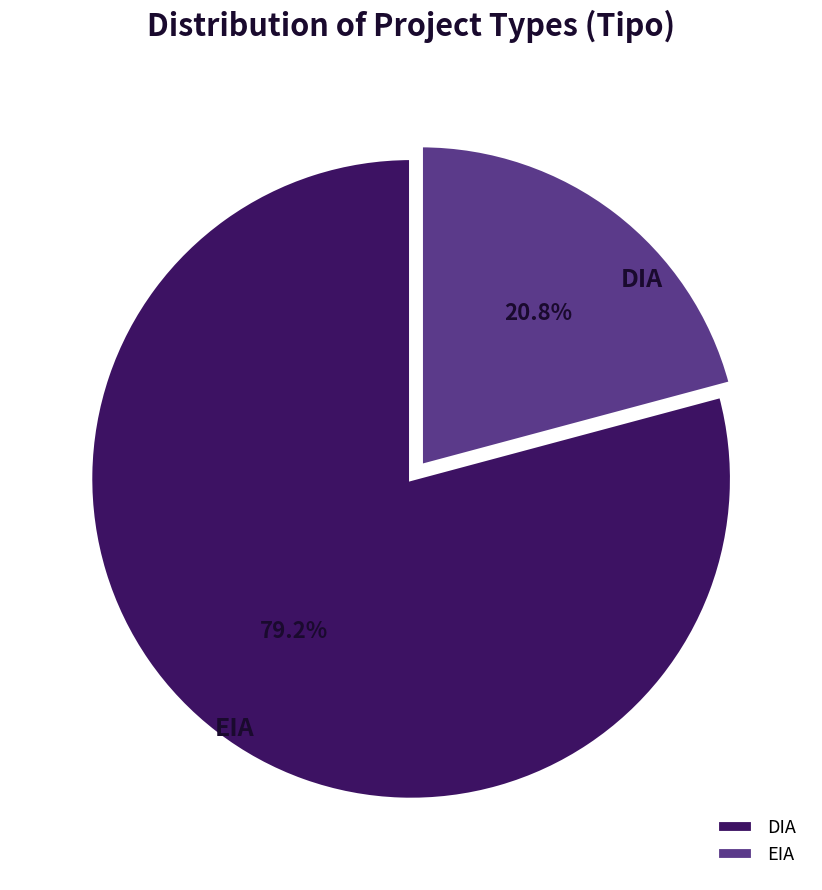

Rank the categories by value from highest to lowest.

DIA, EIA